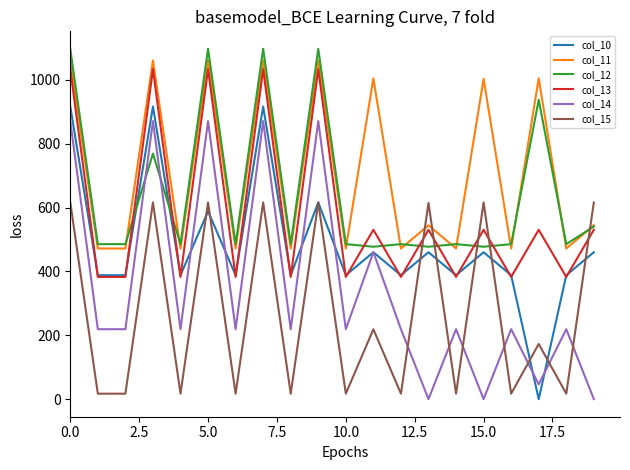

What is the greatest value displayed?

1096.7